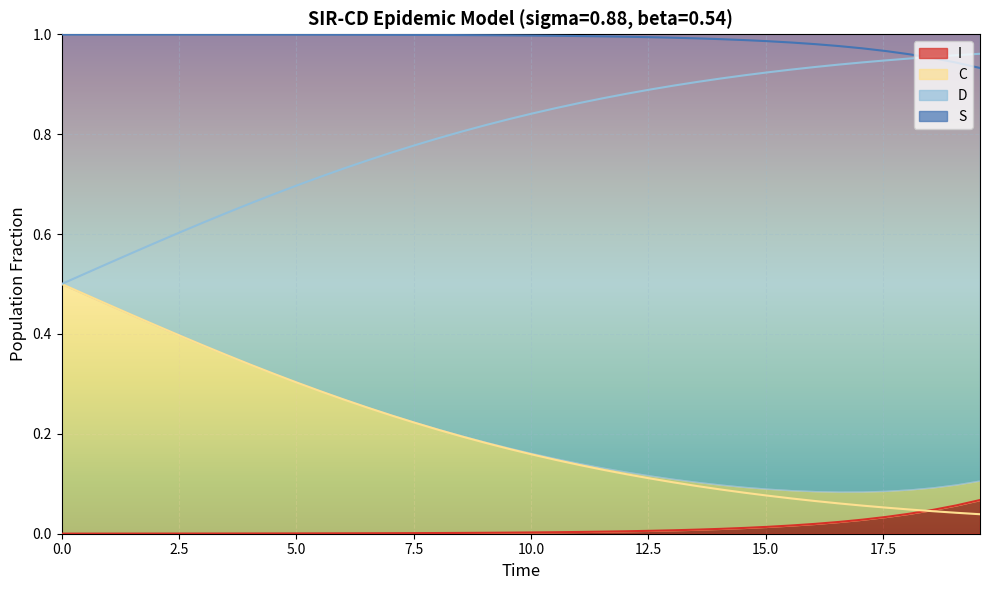

True or false: C and I intersect in this chart.

True